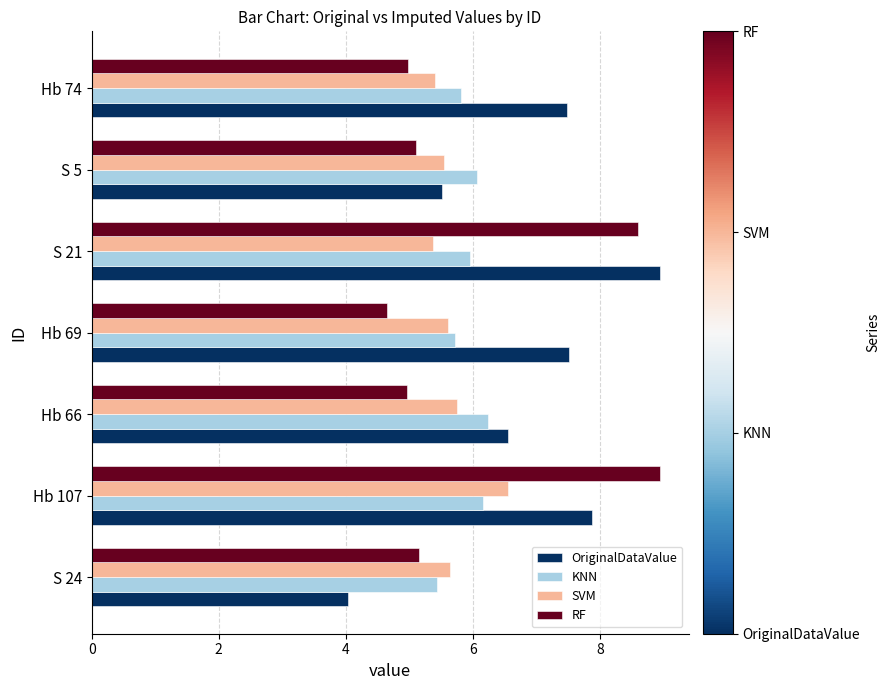

Which series has the largest range (max minus min)?

OriginalDataValue